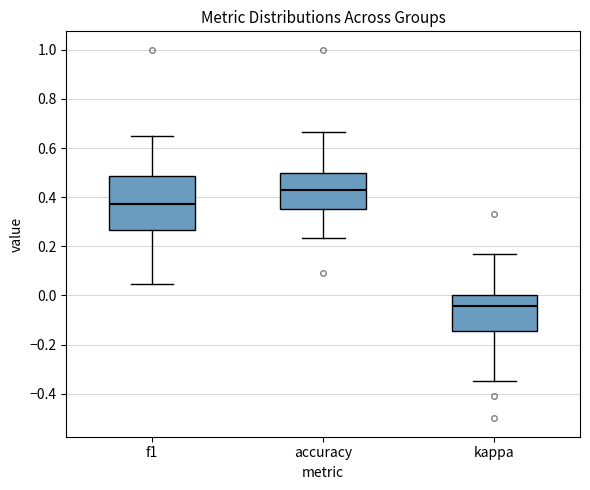

Reading left to right, read every box against the y-axis: the position of its median line, the range the box covers, and the ends of its whiskers. The values are not printed on the chart, so give them approximately, as read against the axis.

f1: median 0.38, box 0.26 to 0.48, whiskers 0.04 to 0.64
accuracy: median 0.42, box 0.36 to 0.50, whiskers 0.24 to 0.66
kappa: median -0.04, box -0.14 to 0.00, whiskers -0.34 to 0.16